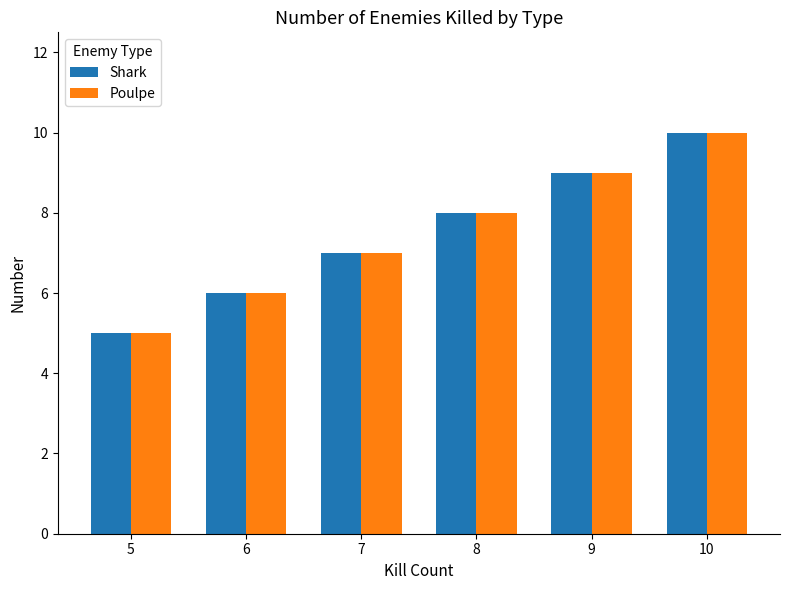

How many bars are there in total?

12